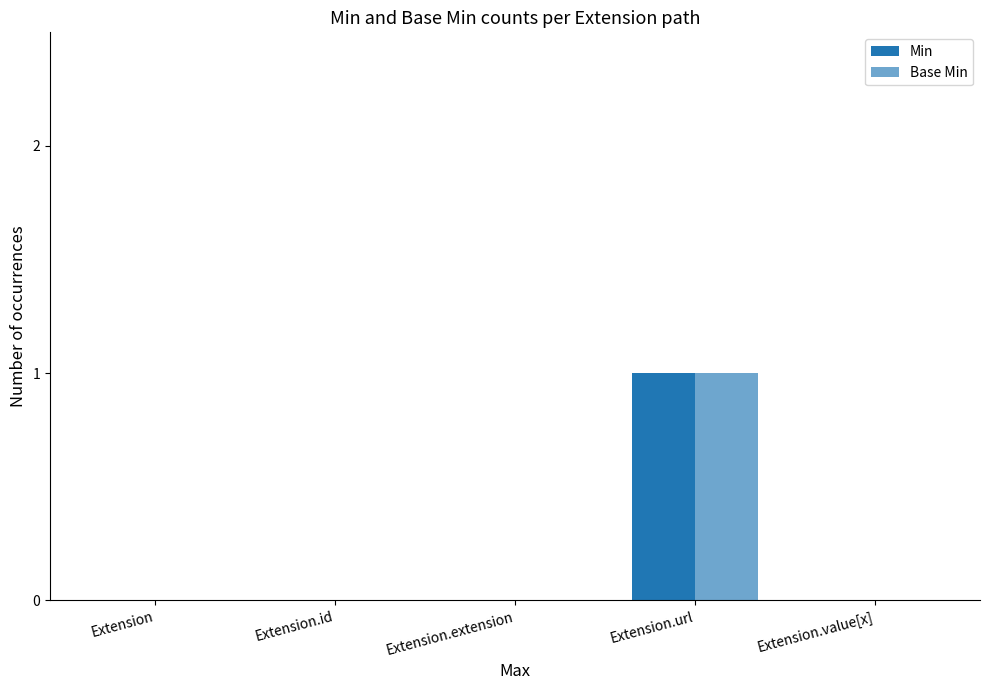

Is the value of Min at Extension.url greater than the value of Base Min at Extension.extension?

Yes